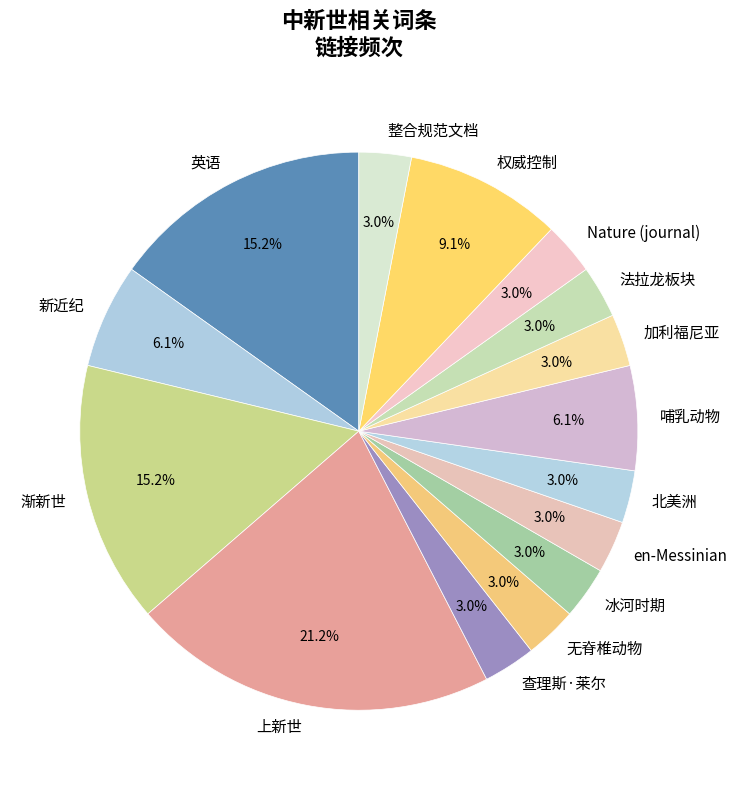

How much of the chart is everything except 上新世?

78.8%